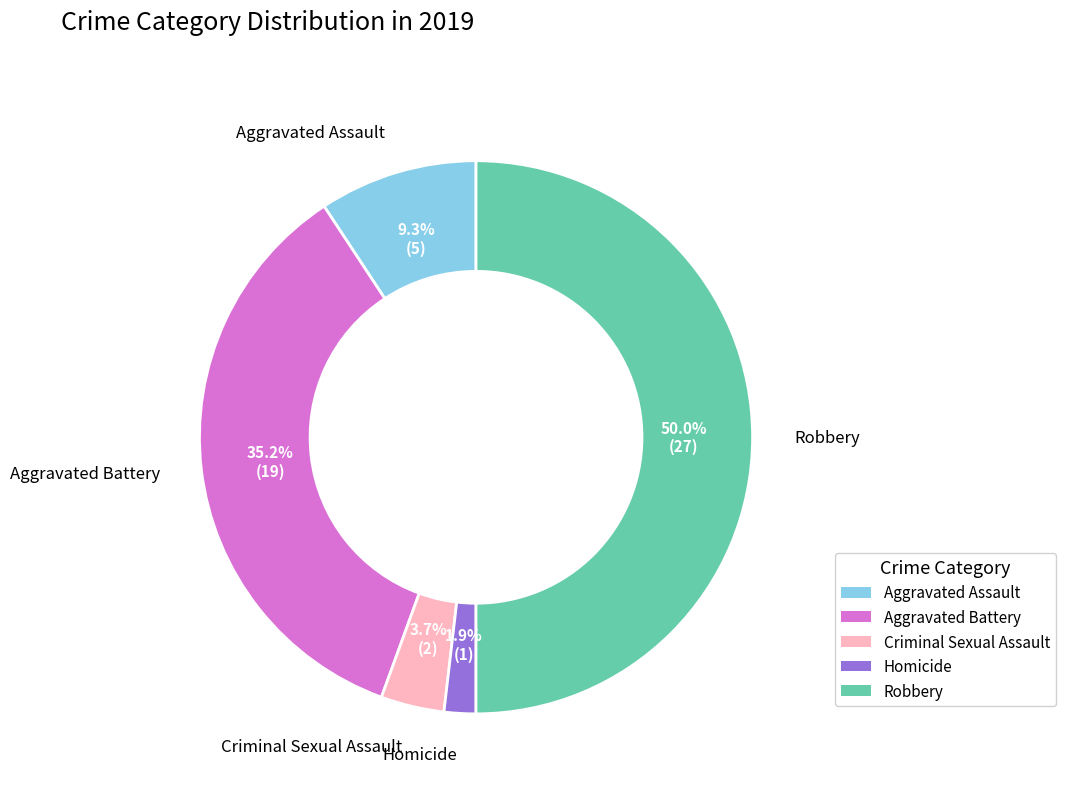

Do Robbery and Homicide together represent more than half of the pie?

Yes